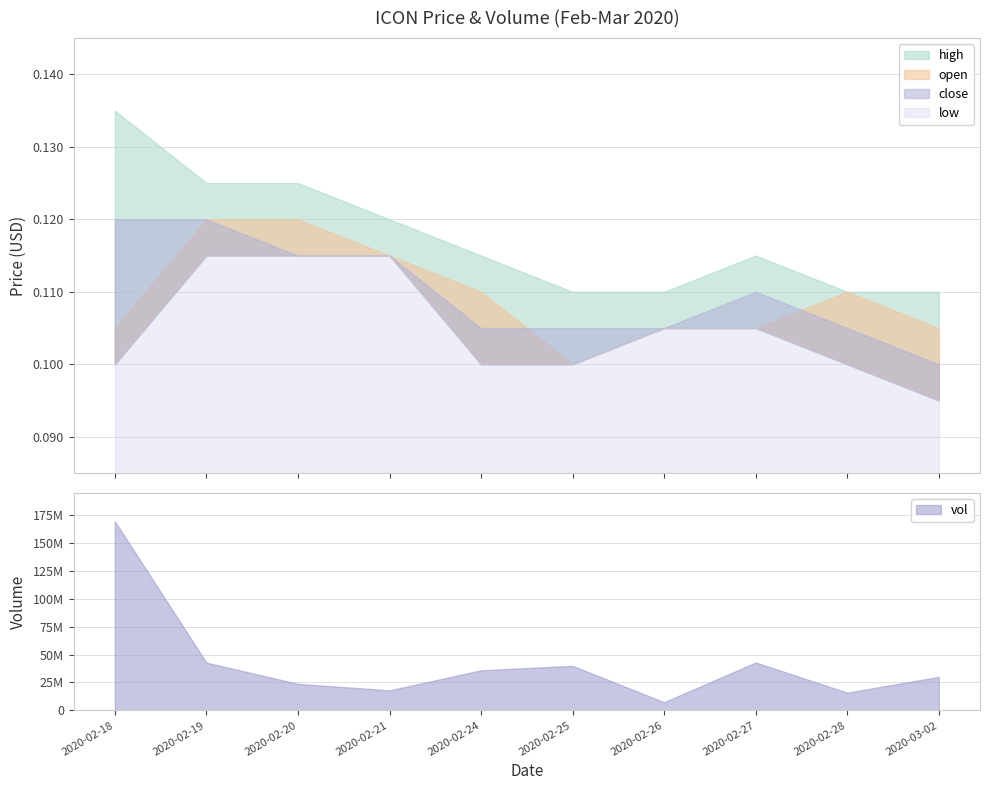

What is the value of the close point at the 4th from the left?

0.1